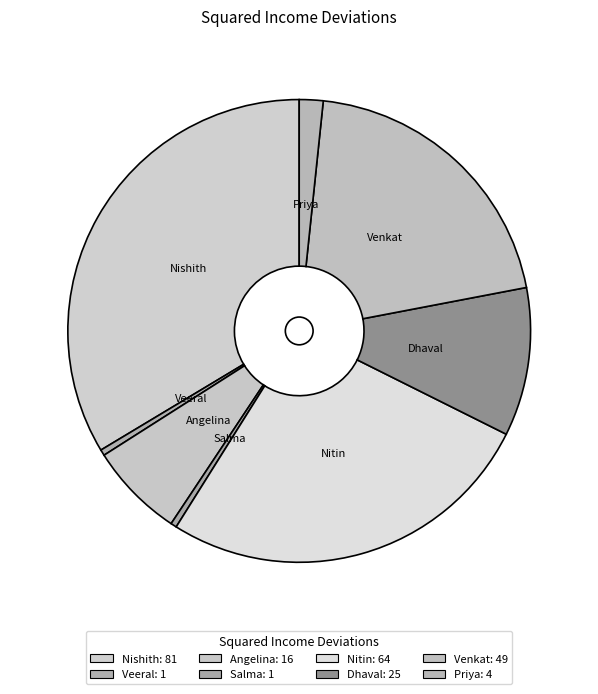

Is the sum of Dhaval and Priya greater than half?

No